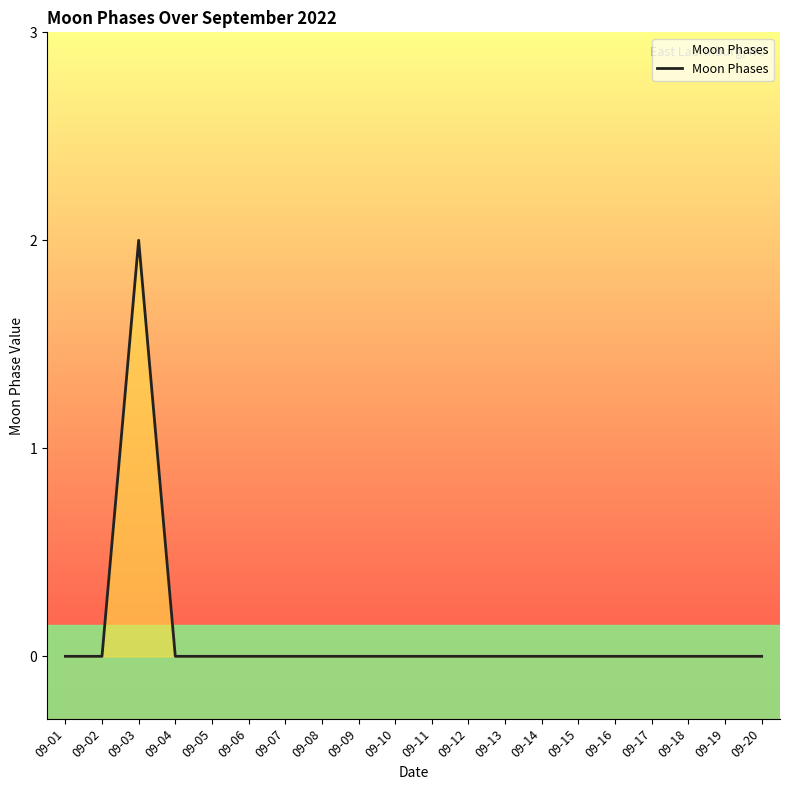

At which category does the chart reach its minimum across all series?

09-01